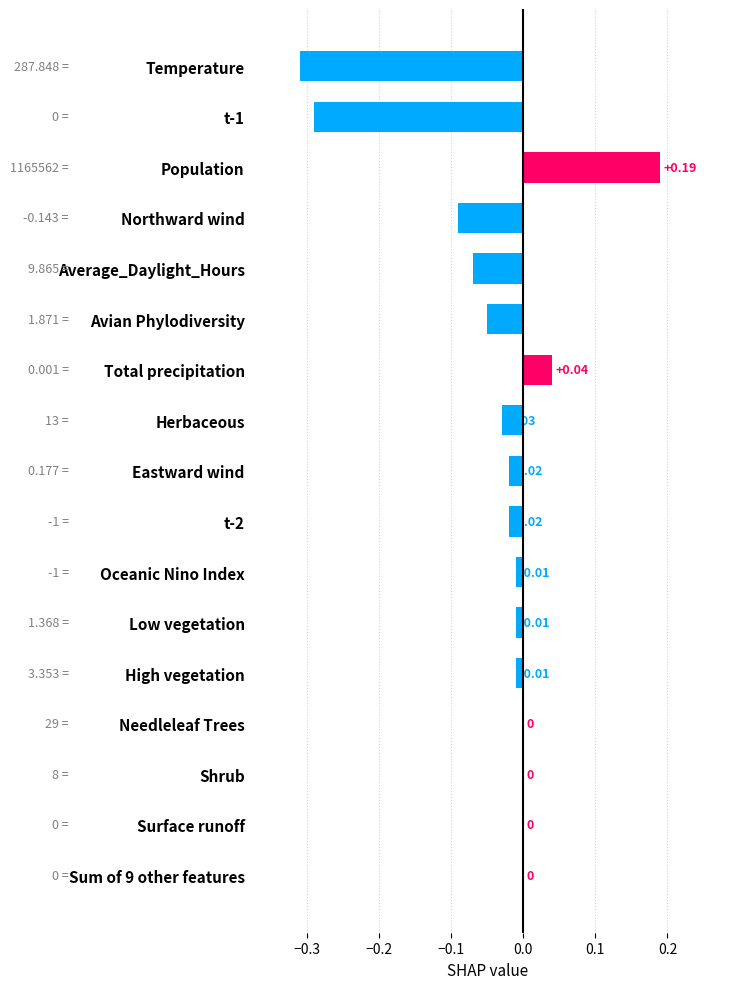

What is the sum of all values?

-0.7